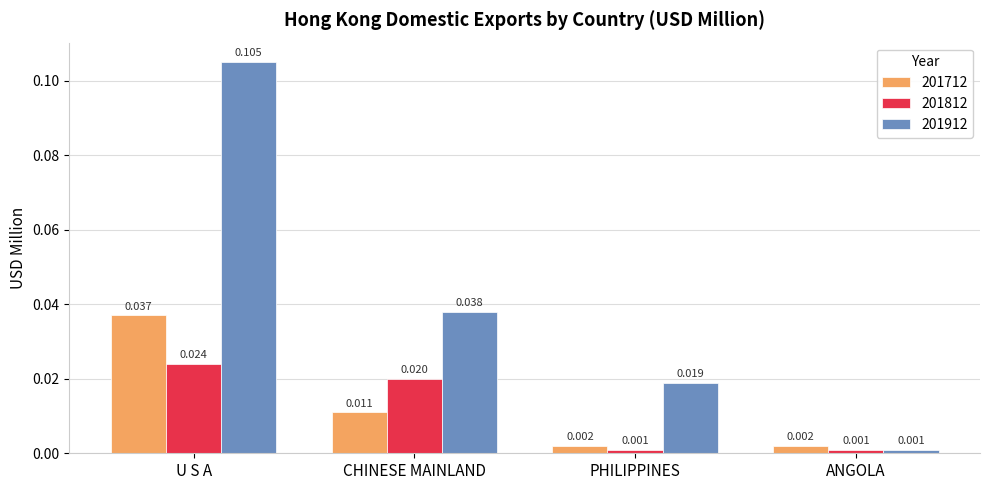

What is the total value across all series at U S A?

0.2